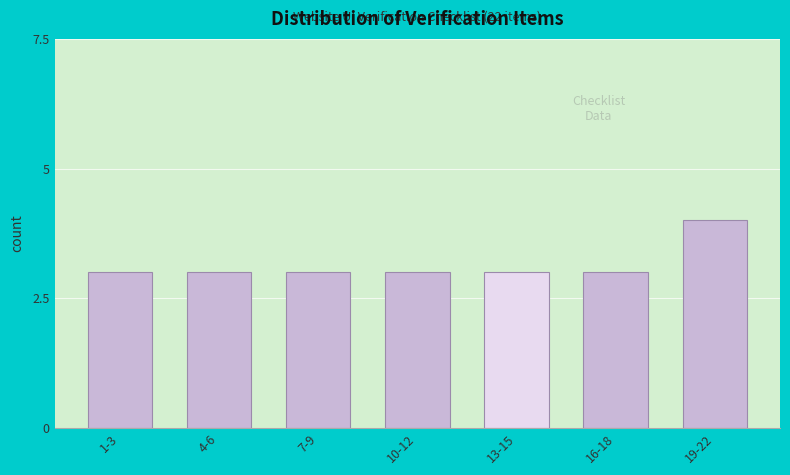

Reading left to right, transcribe all the data shown in this chart.

1-3=3	4-6=3	7-9=3	10-12=3	13-15=3	16-18=3	19-22=4